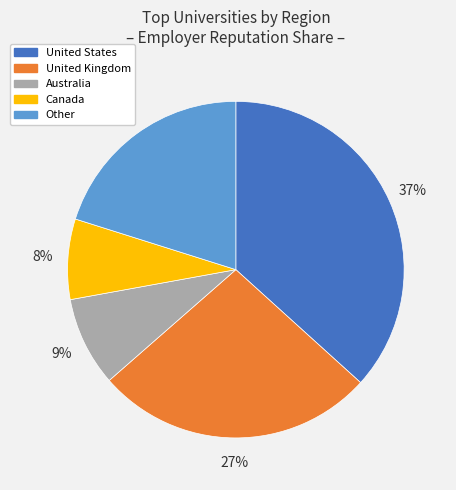

To the nearest percent, what is the average slice percentage?

20%